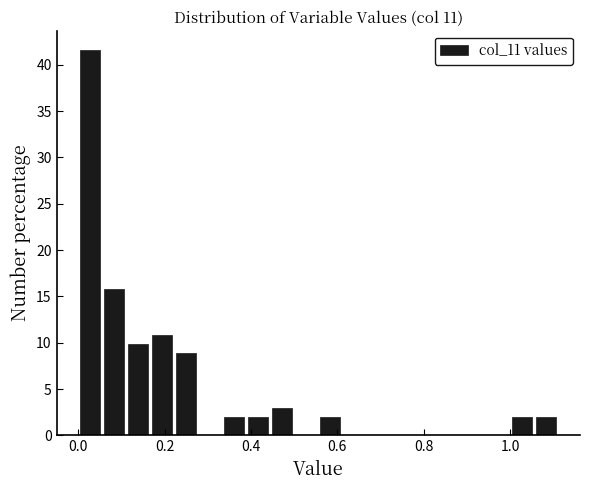

Around what value on the x-axis is the tallest bar? Give the approximate position of its centre, as read against the axis.

0.02